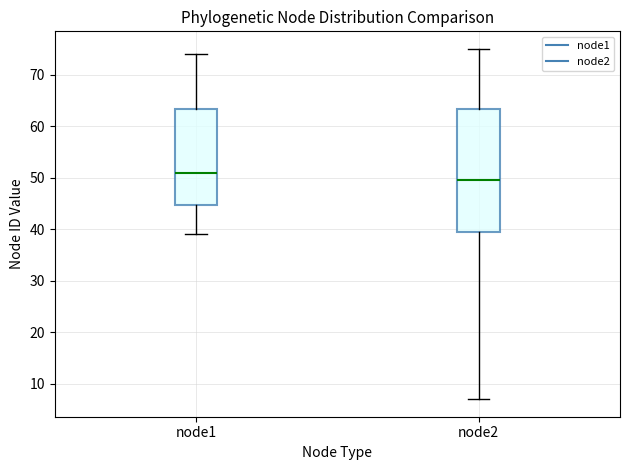

Where does the upper whisker of the box for node2 end on the y-axis? The values are not printed on the chart, so give them approximately, as read against the axis.

75